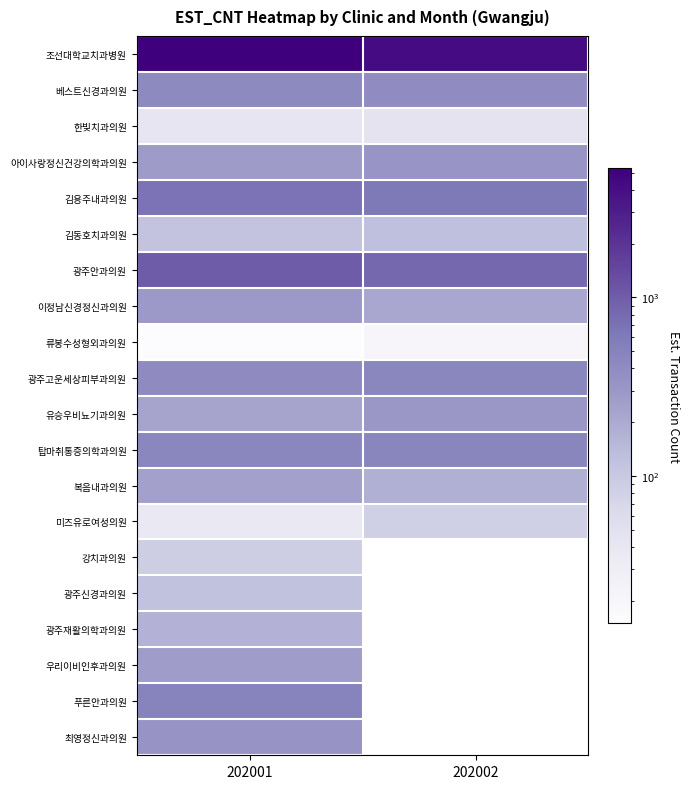

What is the average value of the 광주안과의원 series?

915.5